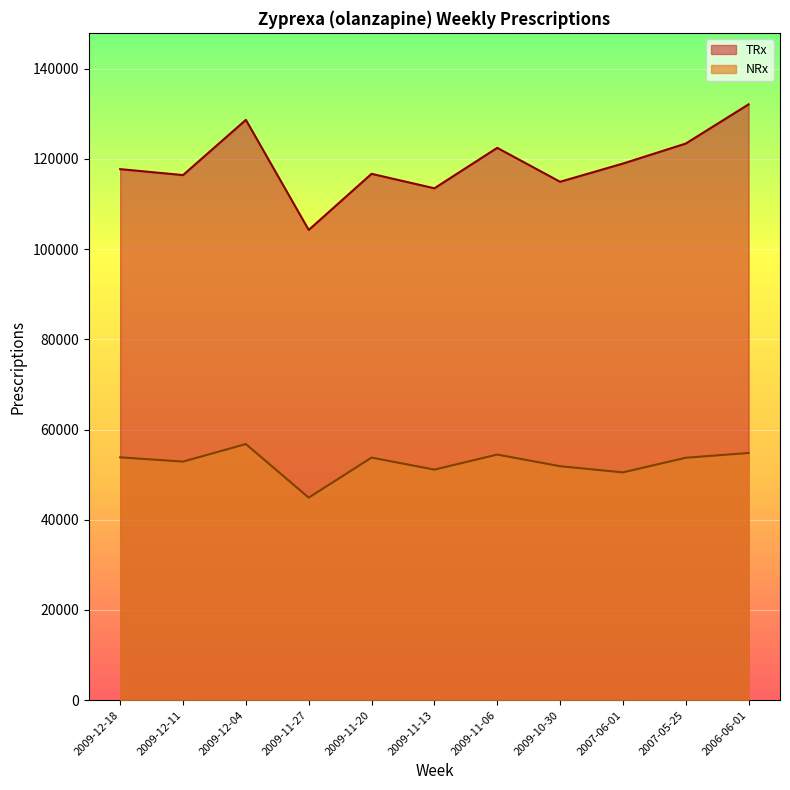

How many lines are shown in the chart?

2